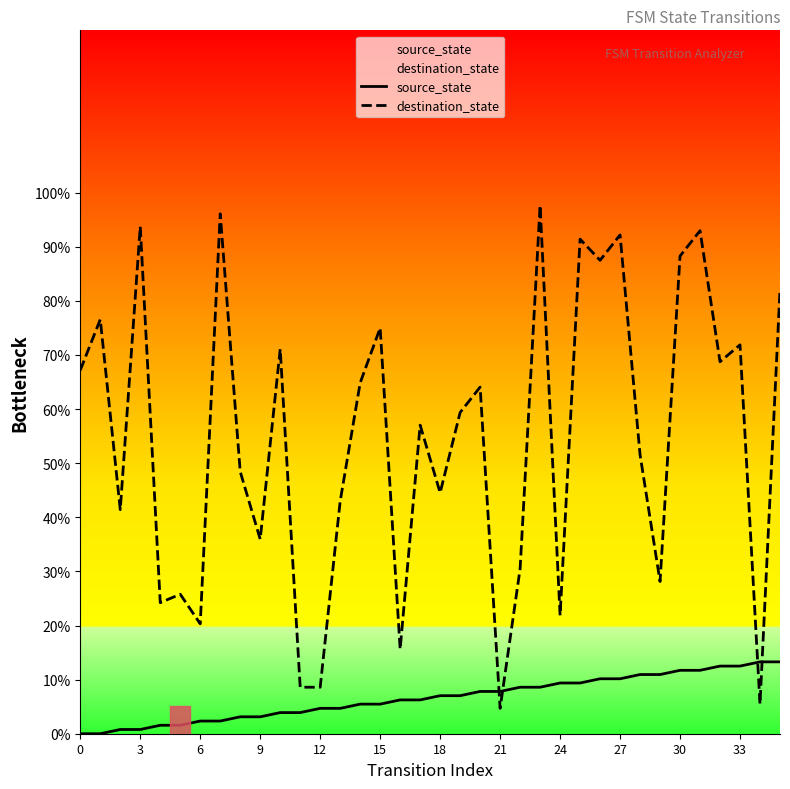

Which series has the widest spread of values?

destination_state